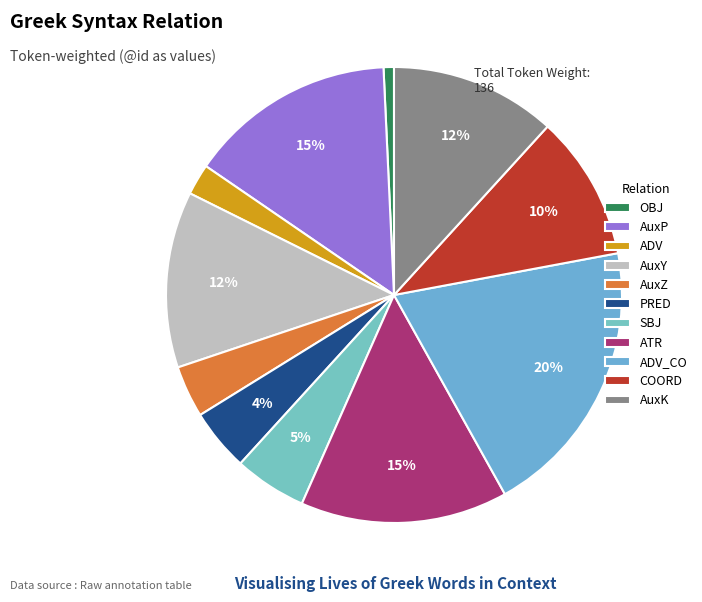

Is there a majority slice in this chart?

No